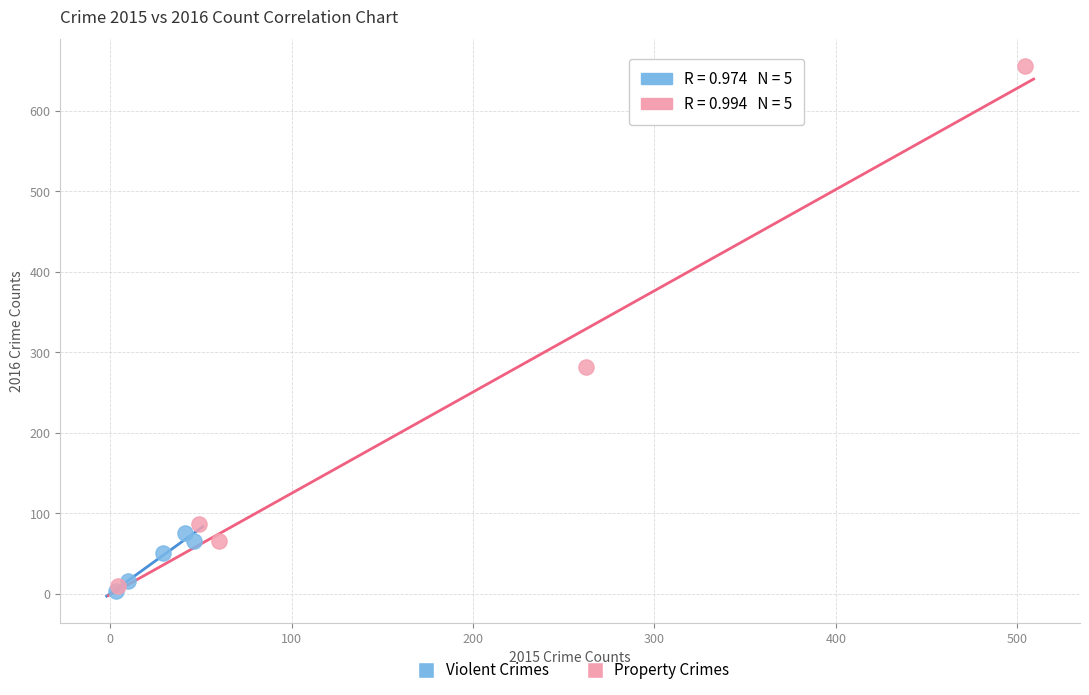

Which series contains the highest Y value?

Property Crimes